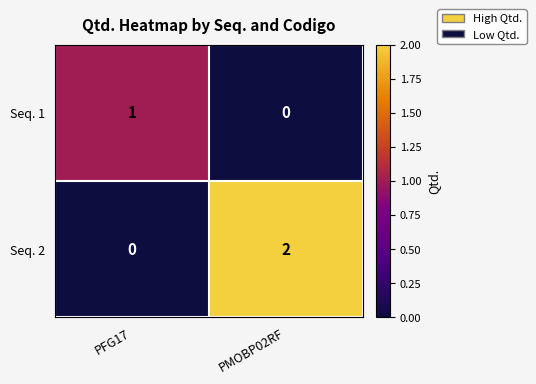

Rank the series at PFG17 from highest to lowest value.

Seq. 1, Seq. 2